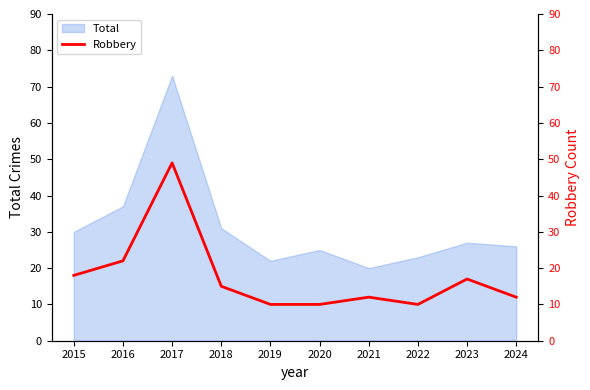

What is the difference between the second highest and second lowest values?

12